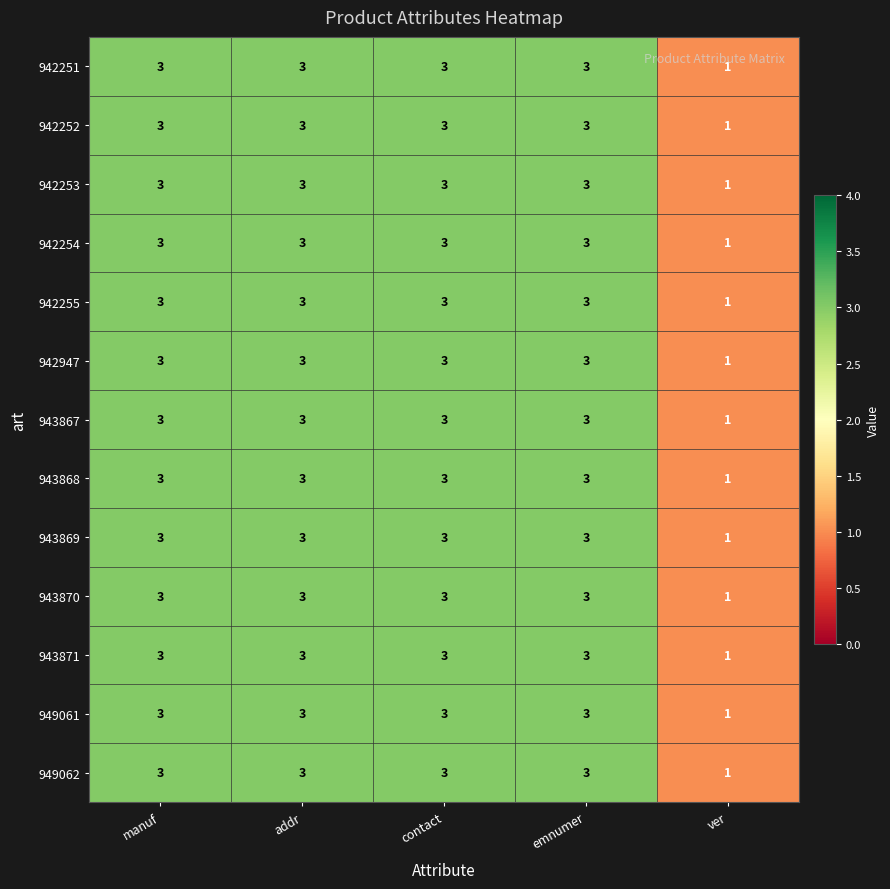

The value of 942253 at emnumer is 2. True or false?

False